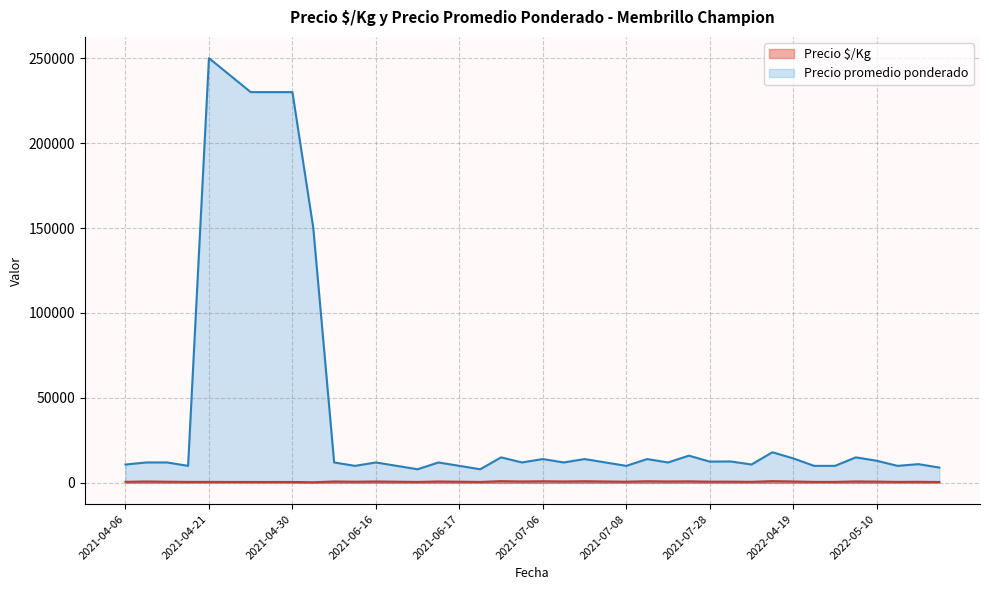

What is the total value across all series at 2021-06-08?

12800